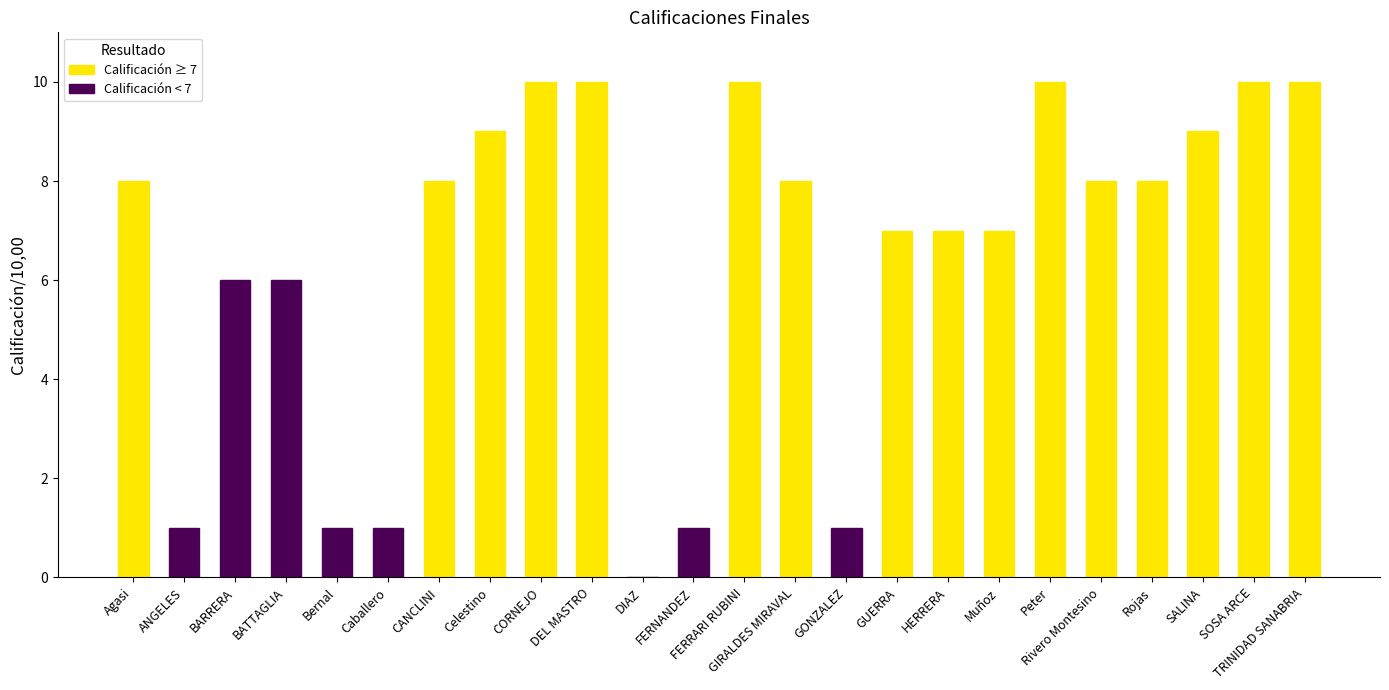

Reading left to right, transcribe all the data shown in this chart.

Agasi=8	ANGELES=1	BARRERA=6	BATTAGLIA=6	Bernal=1	Caballero=1	CANCLINI=8	Celestino=9	CORNEJO=10	DEL MASTRO=10	DIAZ=0	FERNANDEZ=1	FERRARI RUBINI=10	GIRALDES MIRAVAL=8	GONZALEZ=1	GUERRA=7	HERRERA=7	Muñoz=7	Peter=10	Rivero Montesino=8	Rojas=8	SALINA=9	SOSA ARCE=10	TRINIDAD SANABRIA=10